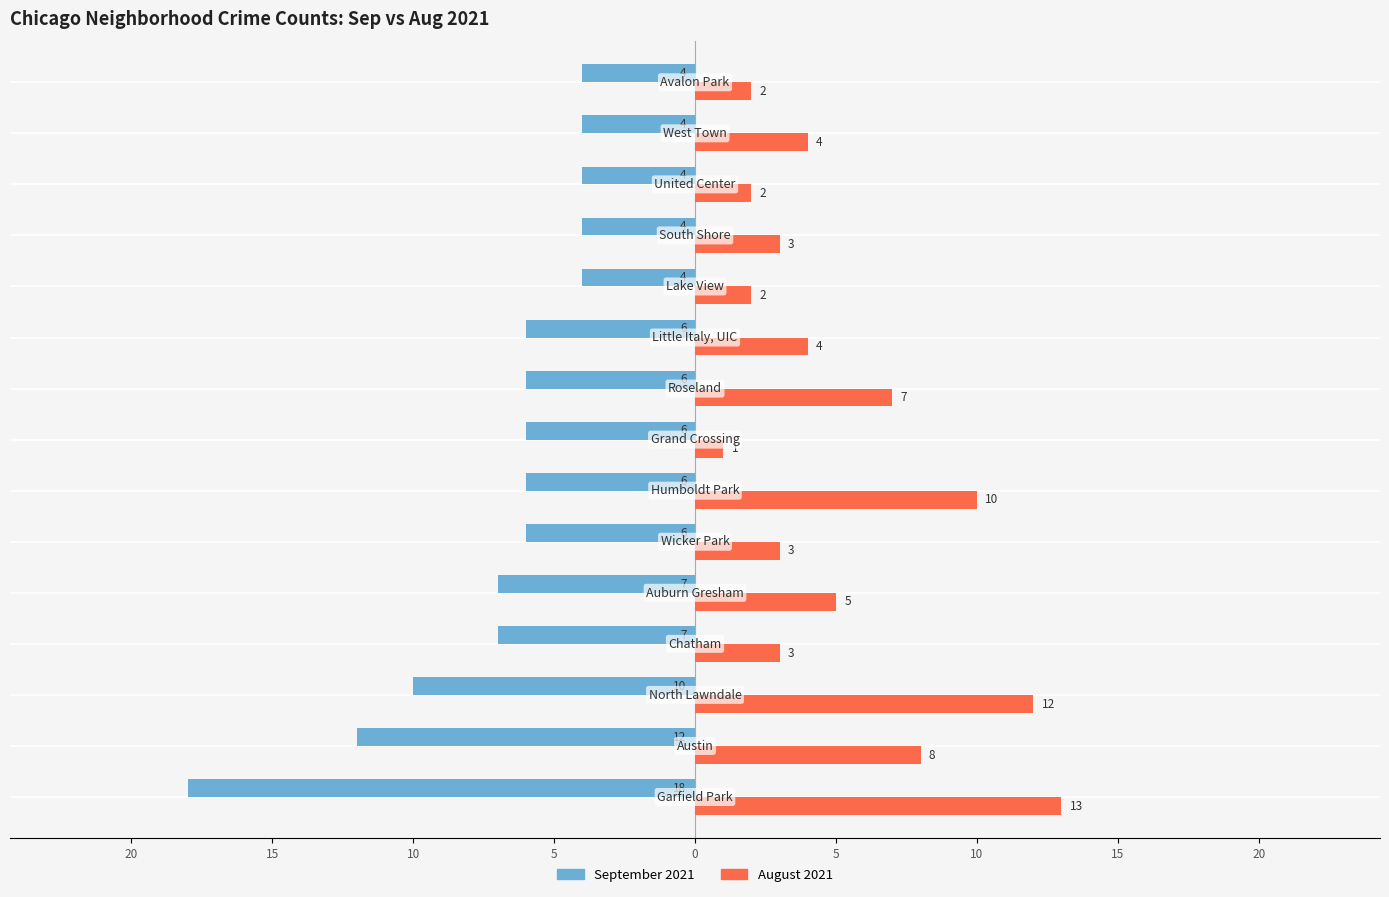

How many categories are shown in the chart?

15